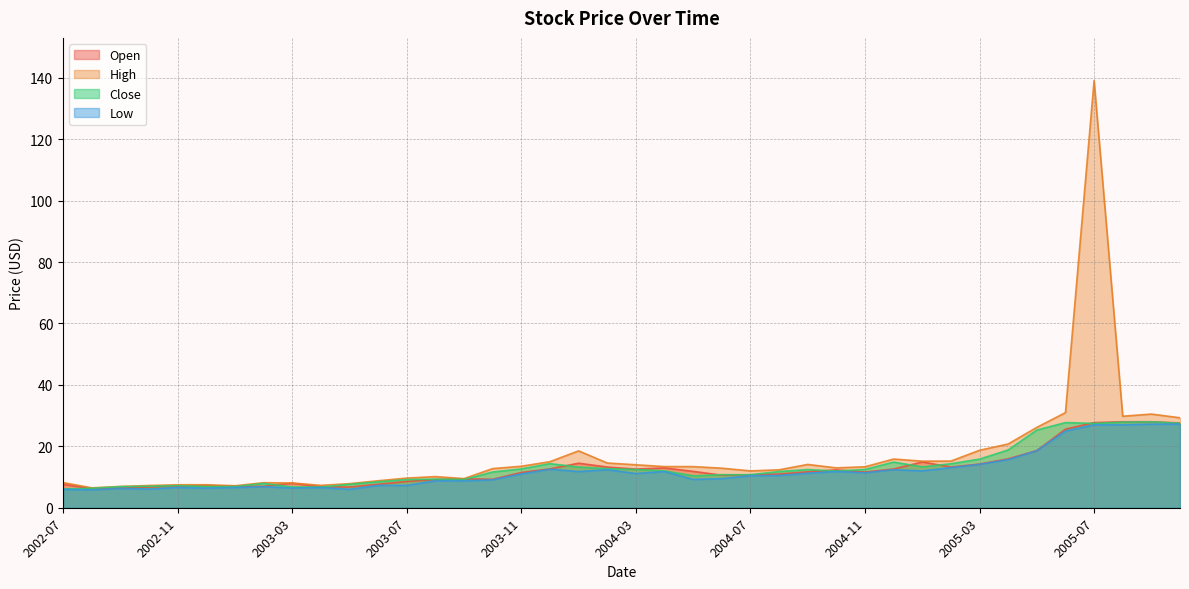

True or false: High and Low cross at least once.

False